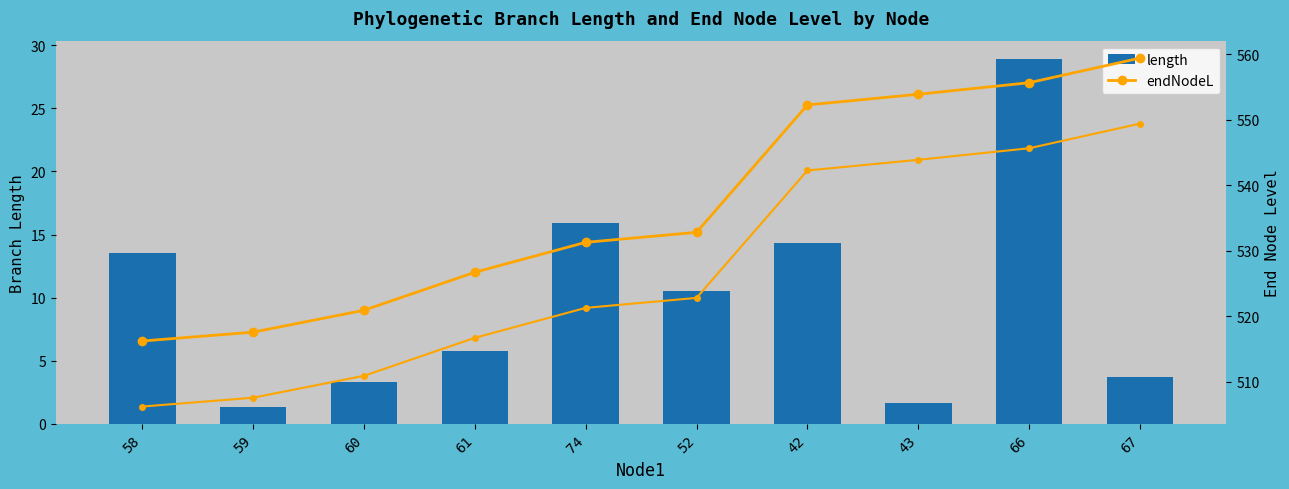

What position from the left is 42?

7